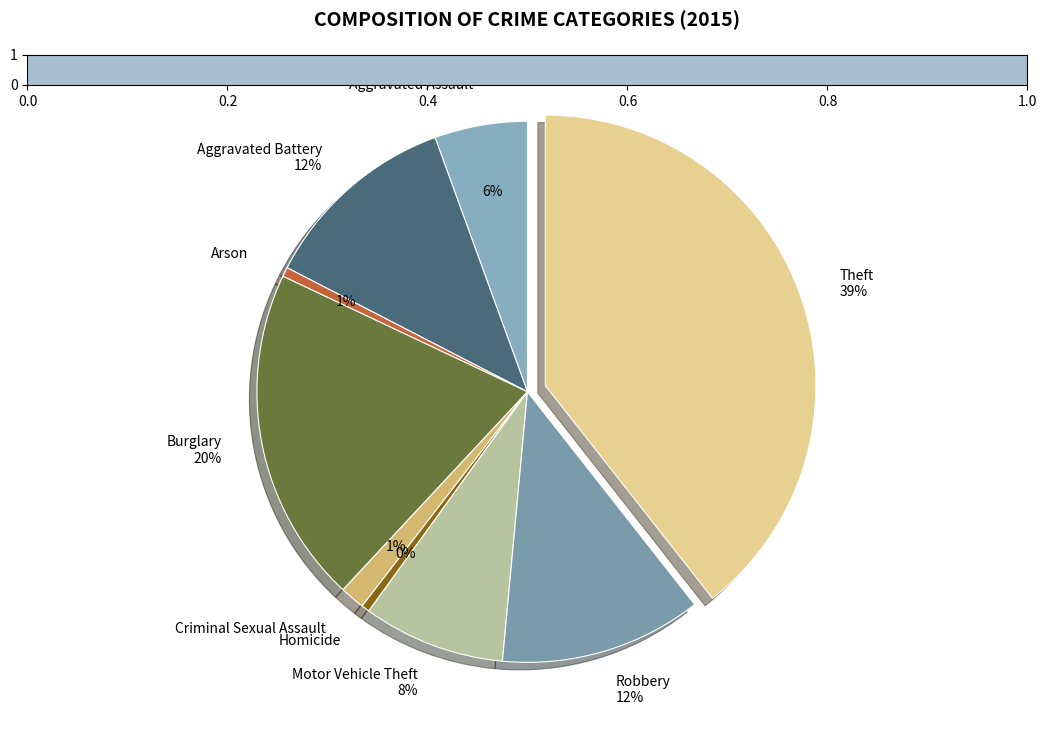

Is Arson the majority of the pie?

No